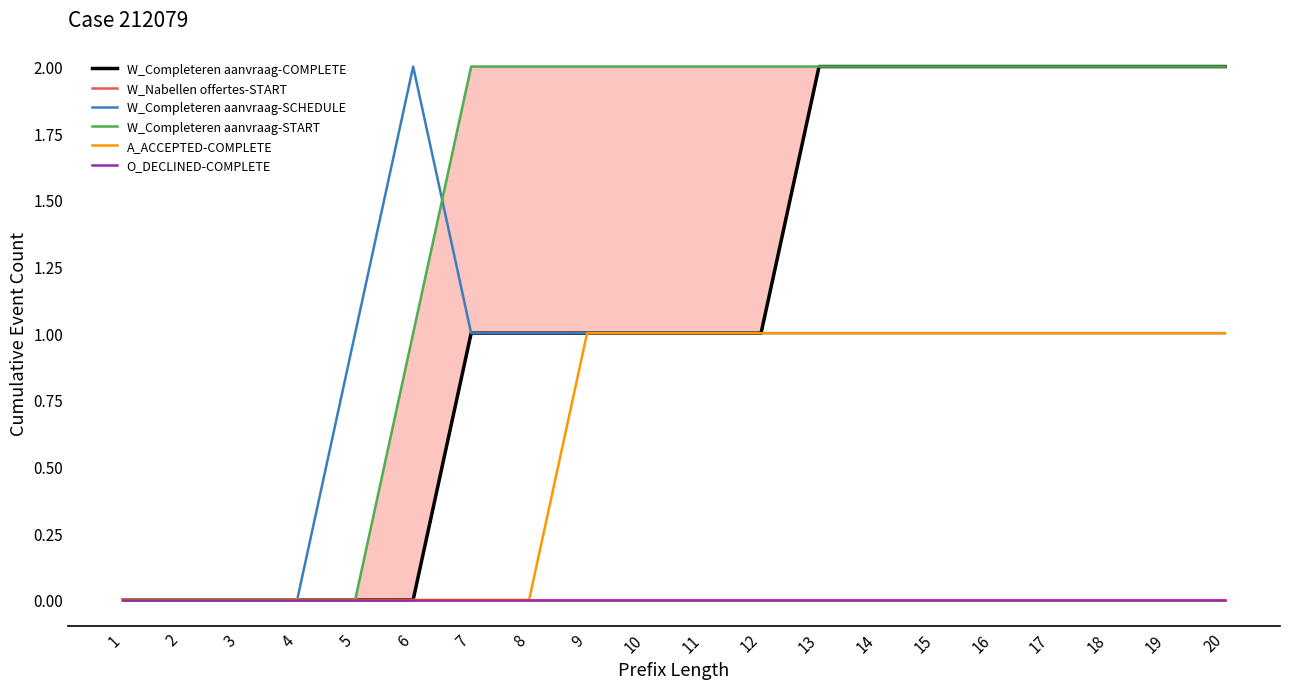

At how many categories does at least one series exceed 1?

15